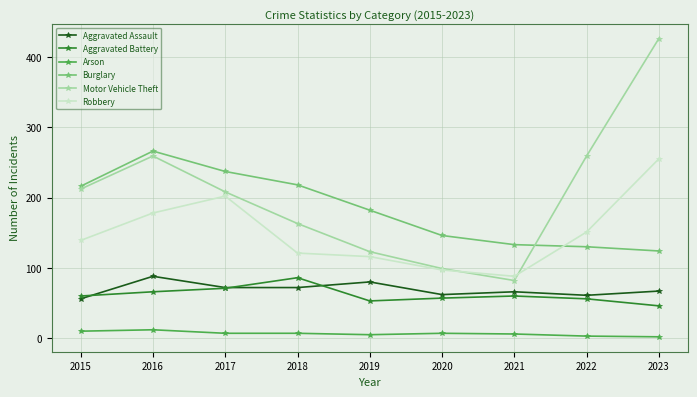

What is the approximate value of Motor Vehicle Theft at 2016?

259